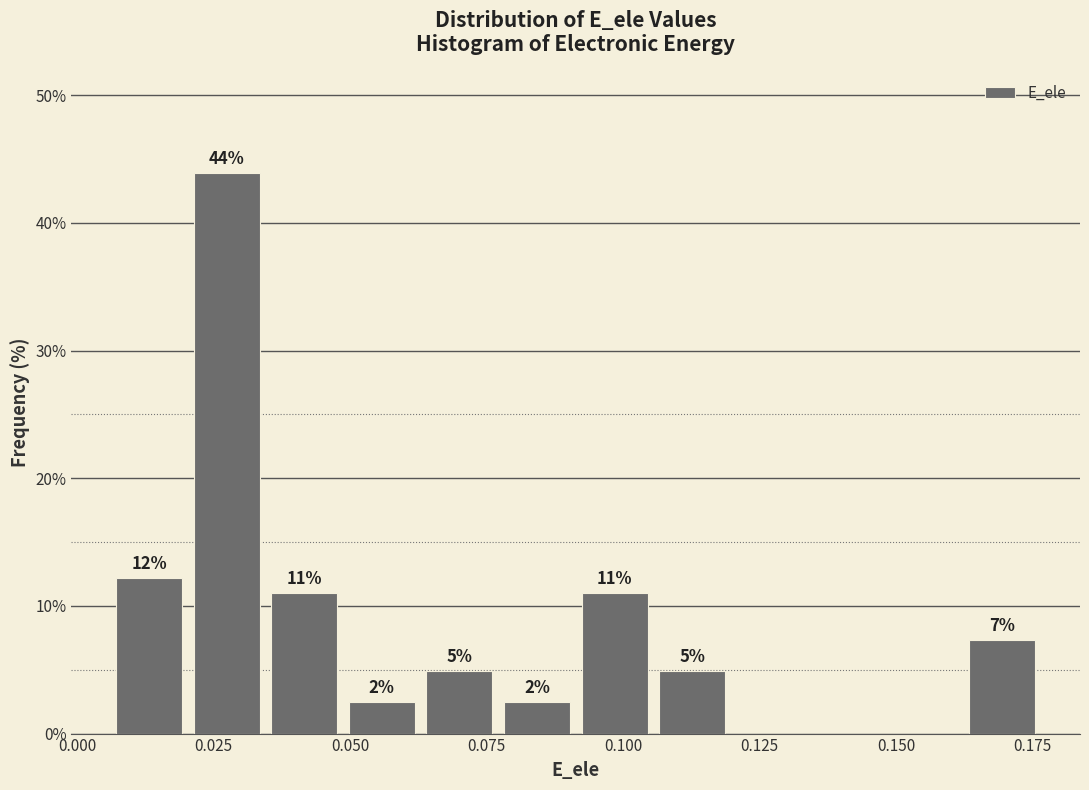

Around what value on the x-axis is the tallest bar? Give the approximate position of its centre, as read against the axis.

0.025